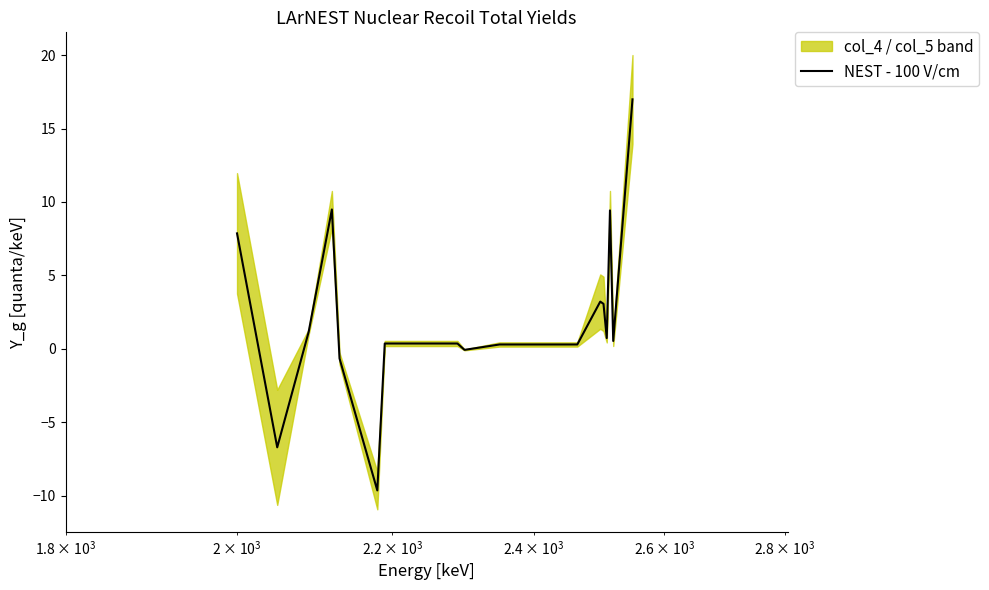

What is the minimum value for NEST - 100 V/cm?

-9.6